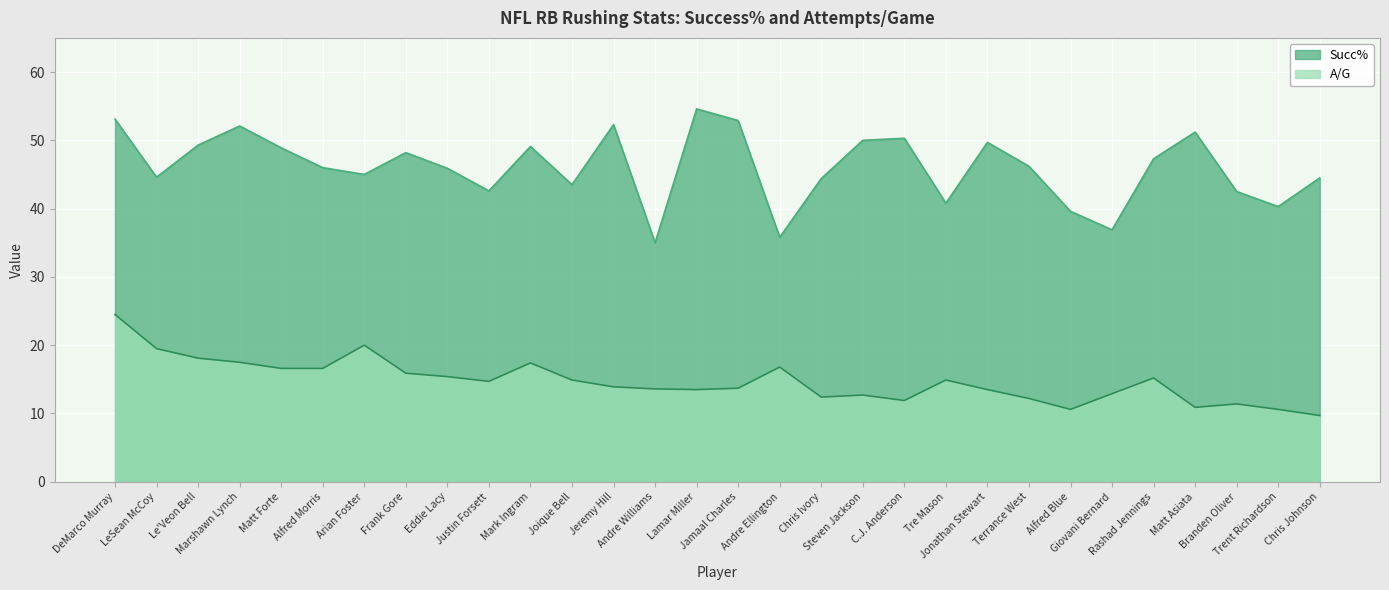

What is the spread (max minus min) of values at Arian Foster?

25.0